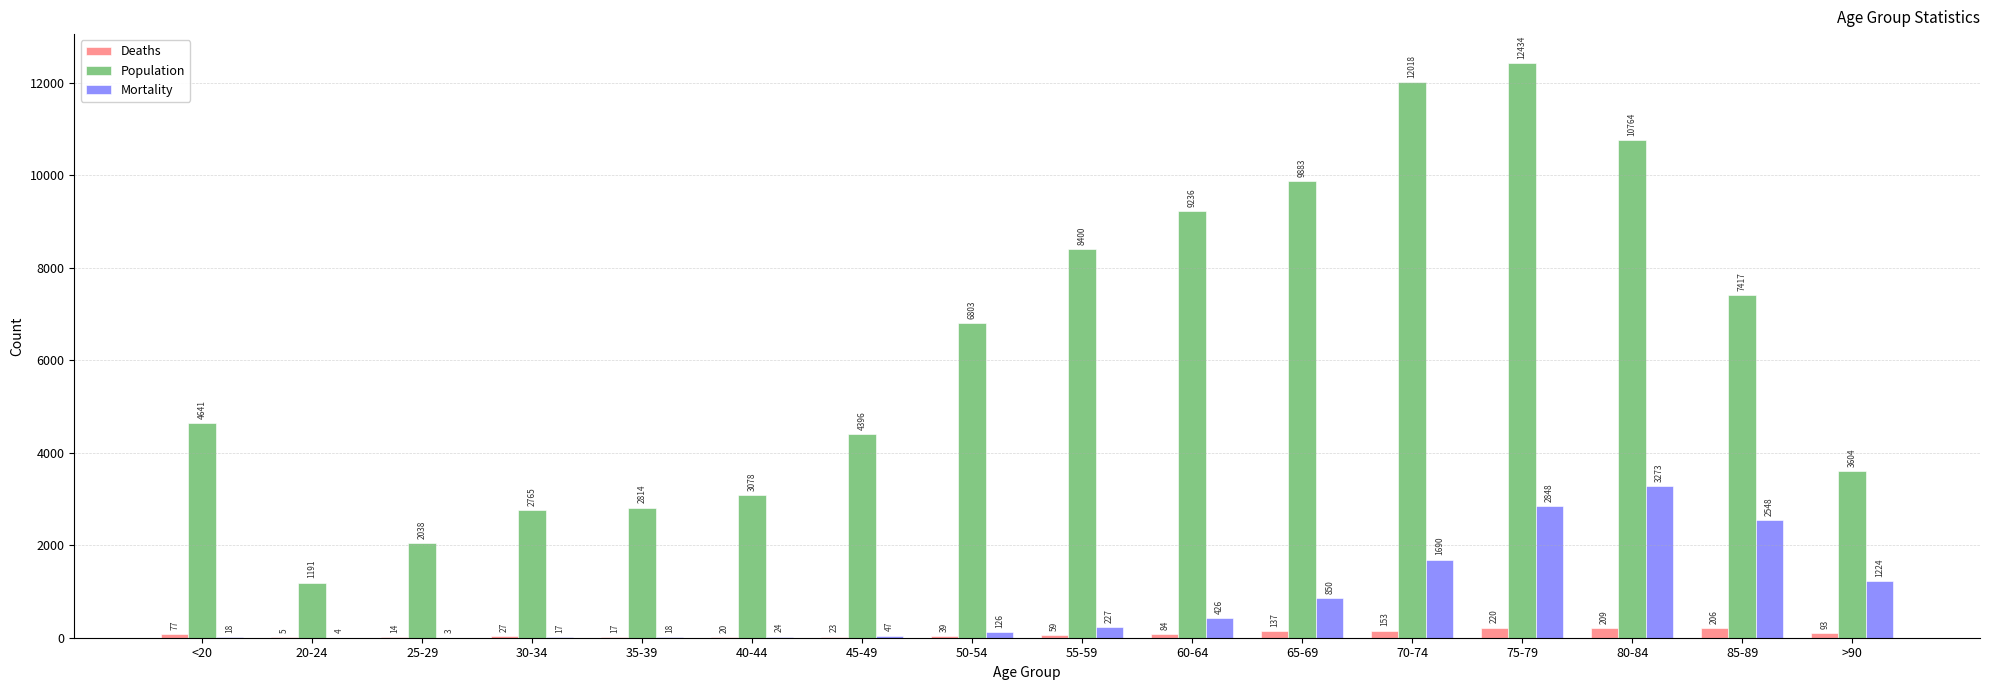

At which category is the sum across all series the highest?

75-79